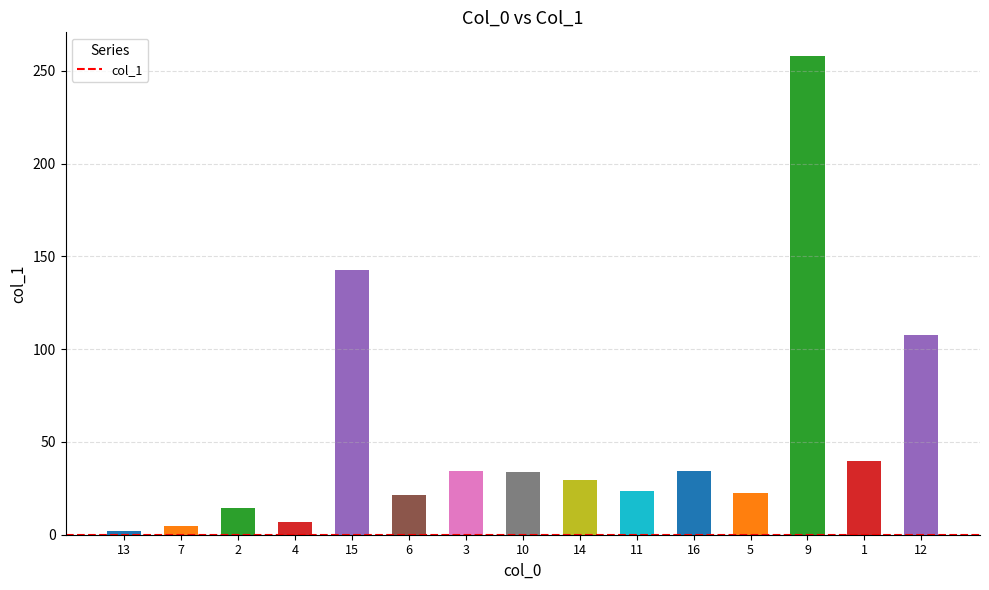

What is the change in value from 3 to 14?

-4.5